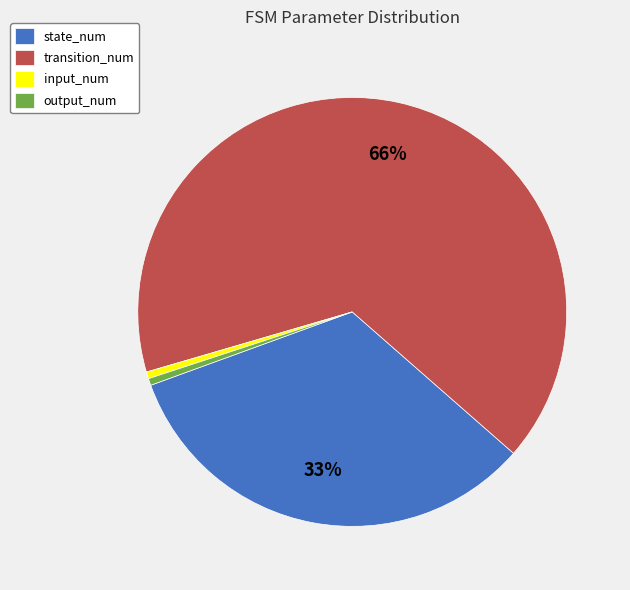

Combined, do state_num and input_num account for over 50%?

No